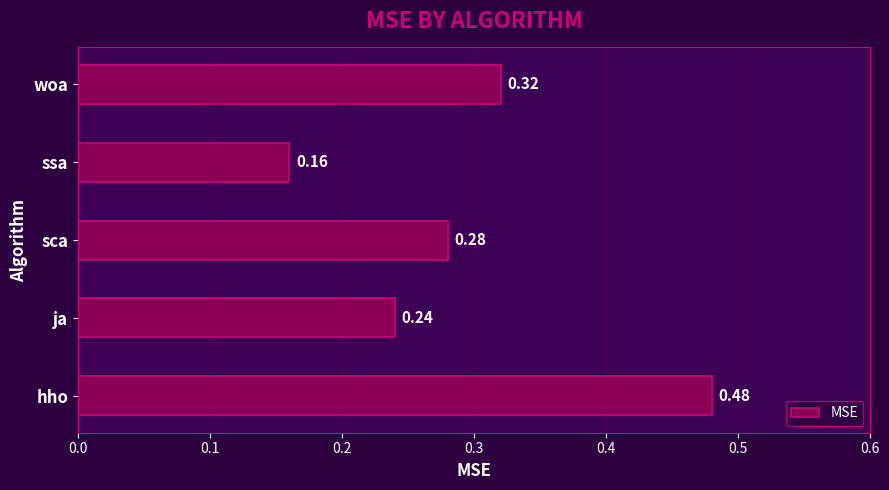

List the labels in order of value, smallest first.

ssa, ja, sca, woa, hho